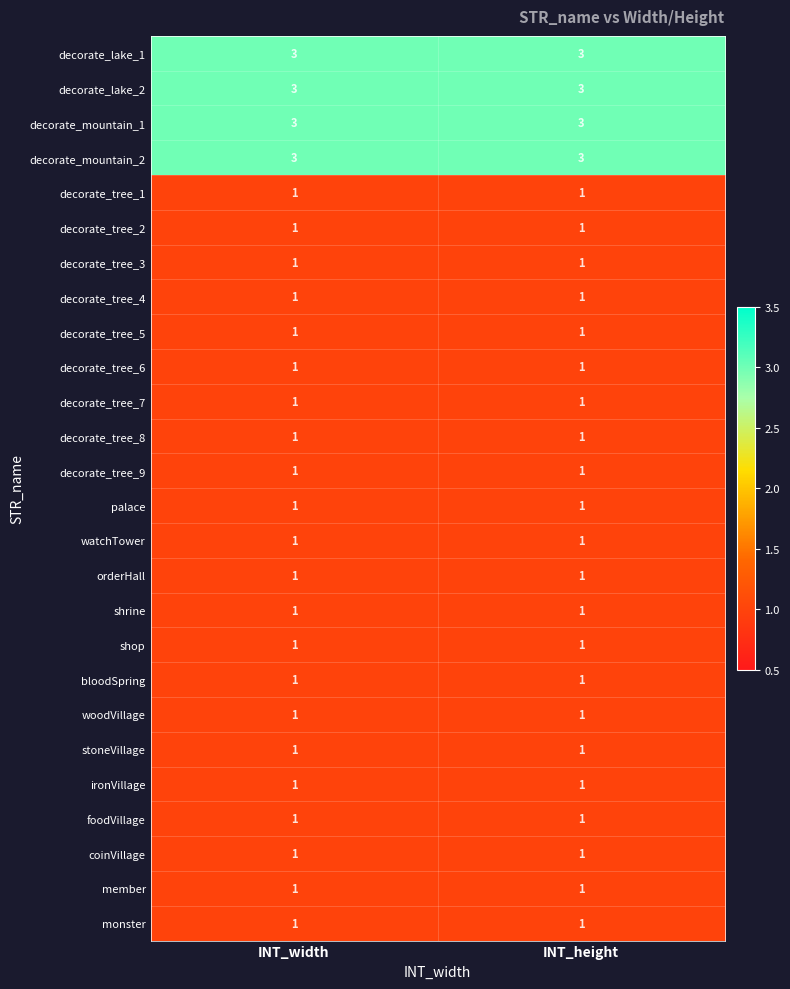

The value of shop at INT_width is 1. True or false?

True